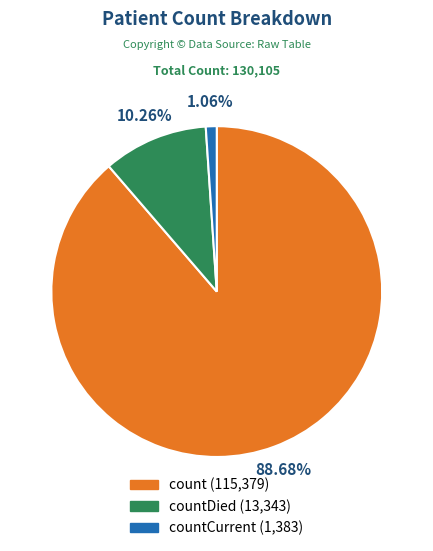

Does any single category account for the majority?

Yes